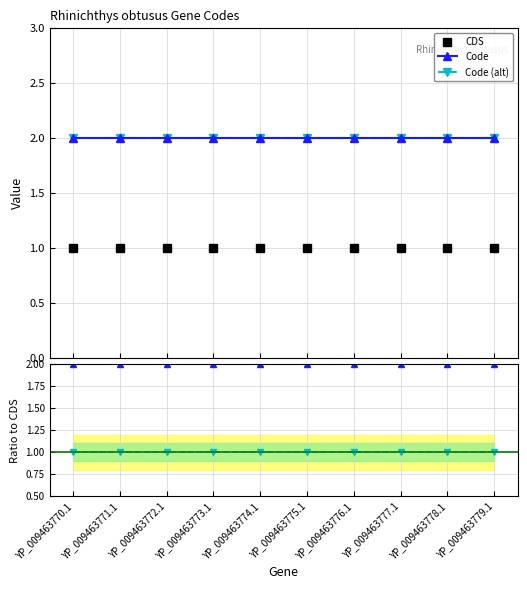

True or false: Code (alt) and Code cross at least once.

False